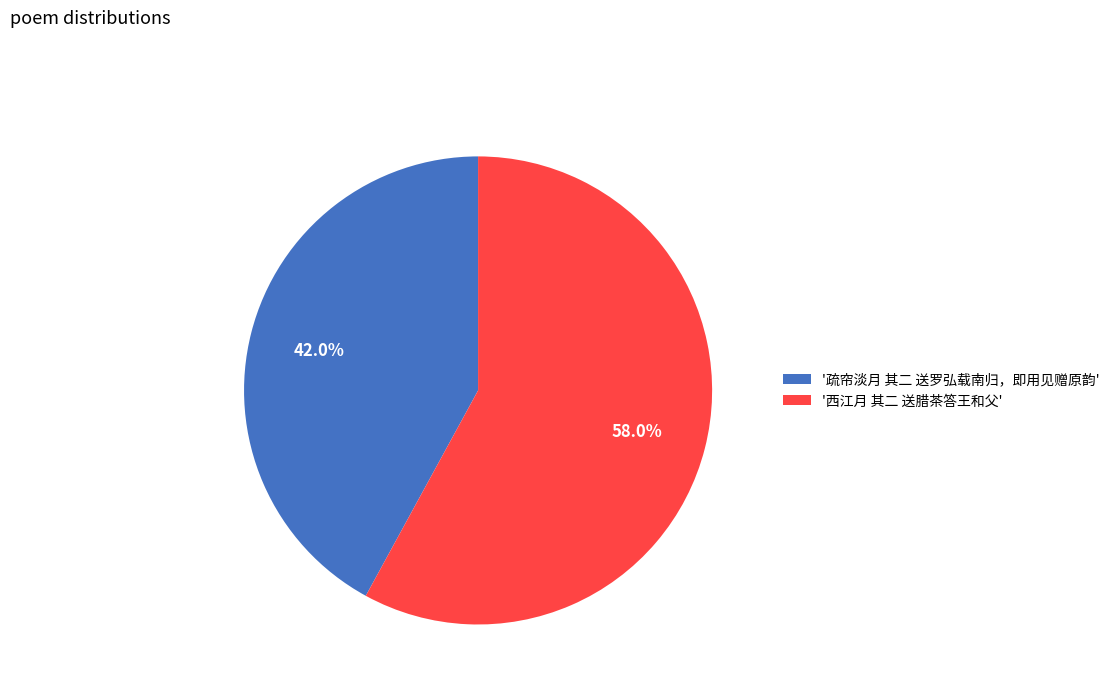

Which has a higher value, '疏帘淡月 其二 送罗弘载南归，即用见赠原韵' or '西江月 其二 送腊茶答王和父'?

'西江月 其二 送腊茶答王和父'